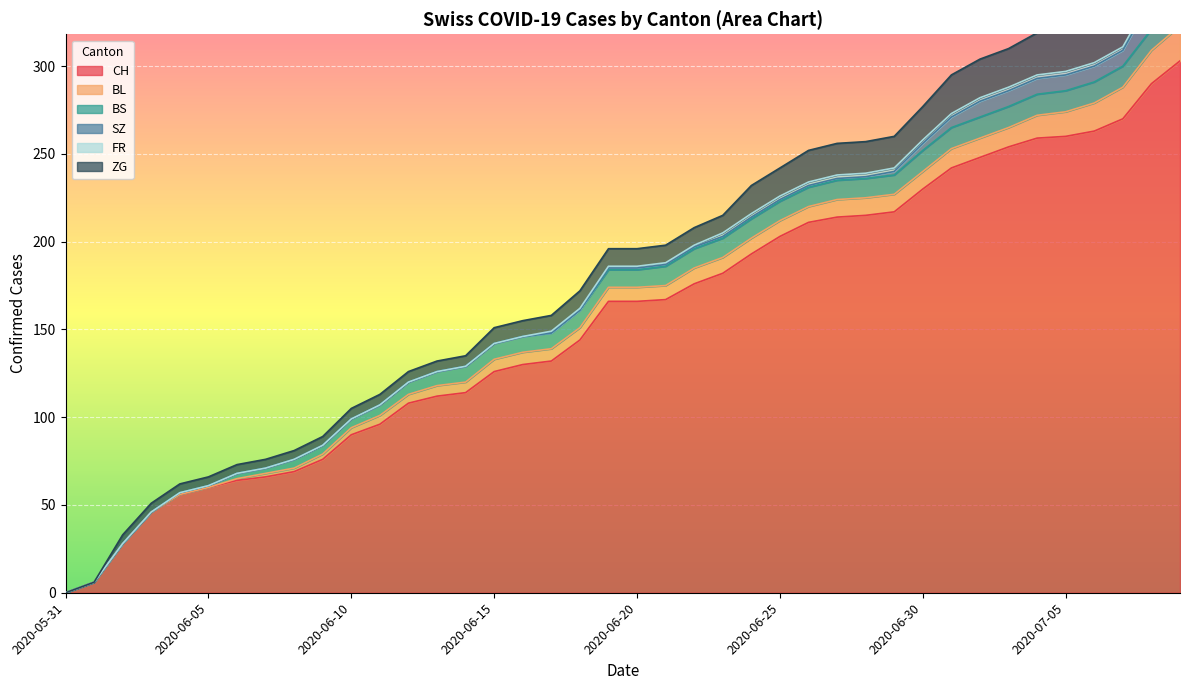

What is the sum of the BL values at 2020-06-26 and 2020-06-03?

9